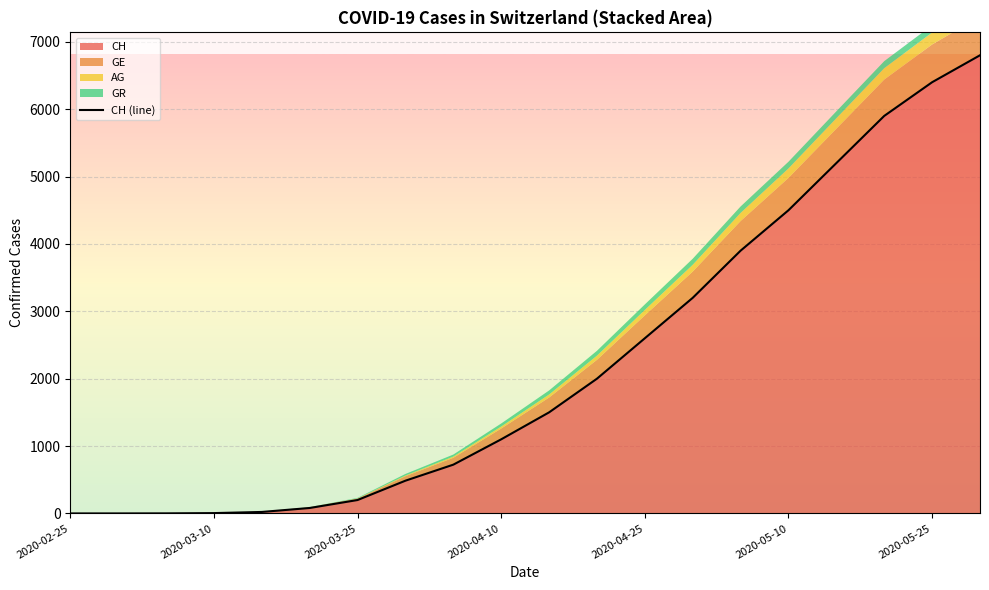

Reading left to right, transcribe all the data shown in this chart.

0	0	1	5	22	81	199	486	724	1100	1500	2000	2600	3200	3900	4500	5200	5900	6400	6800